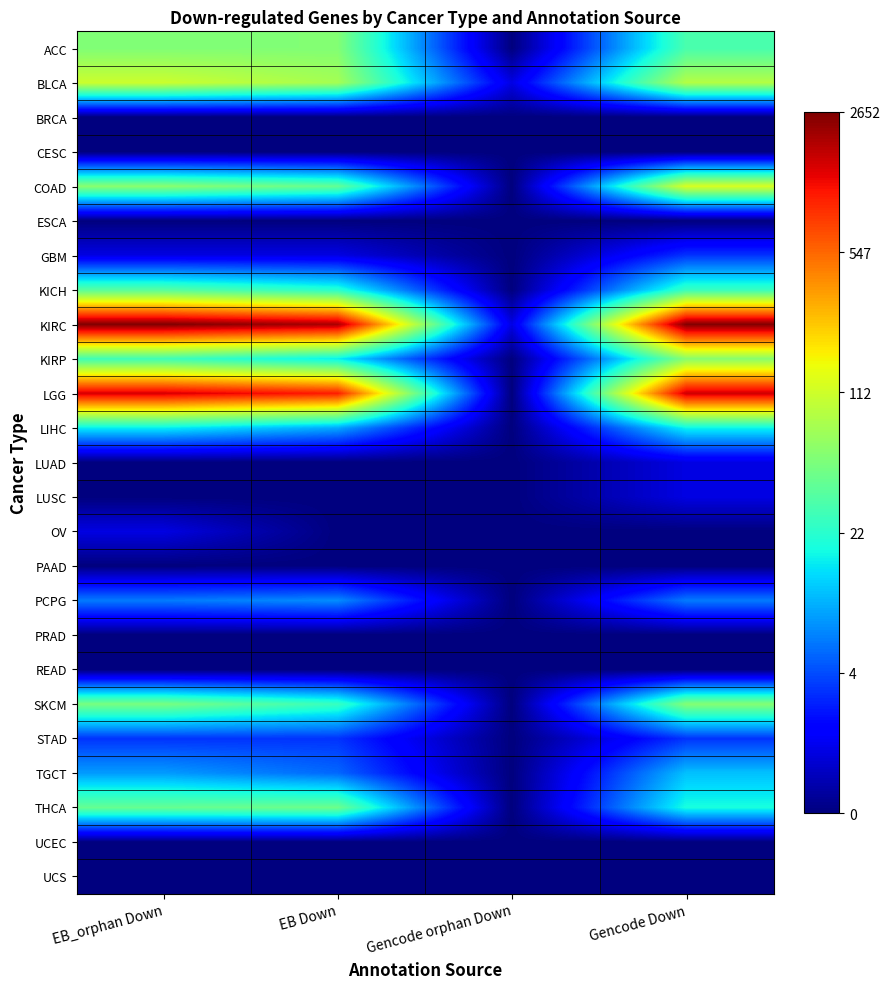

How many distinct data groups are displayed?

25